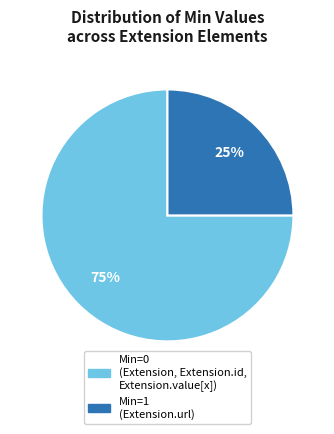

Is there a majority slice in this chart?

Yes